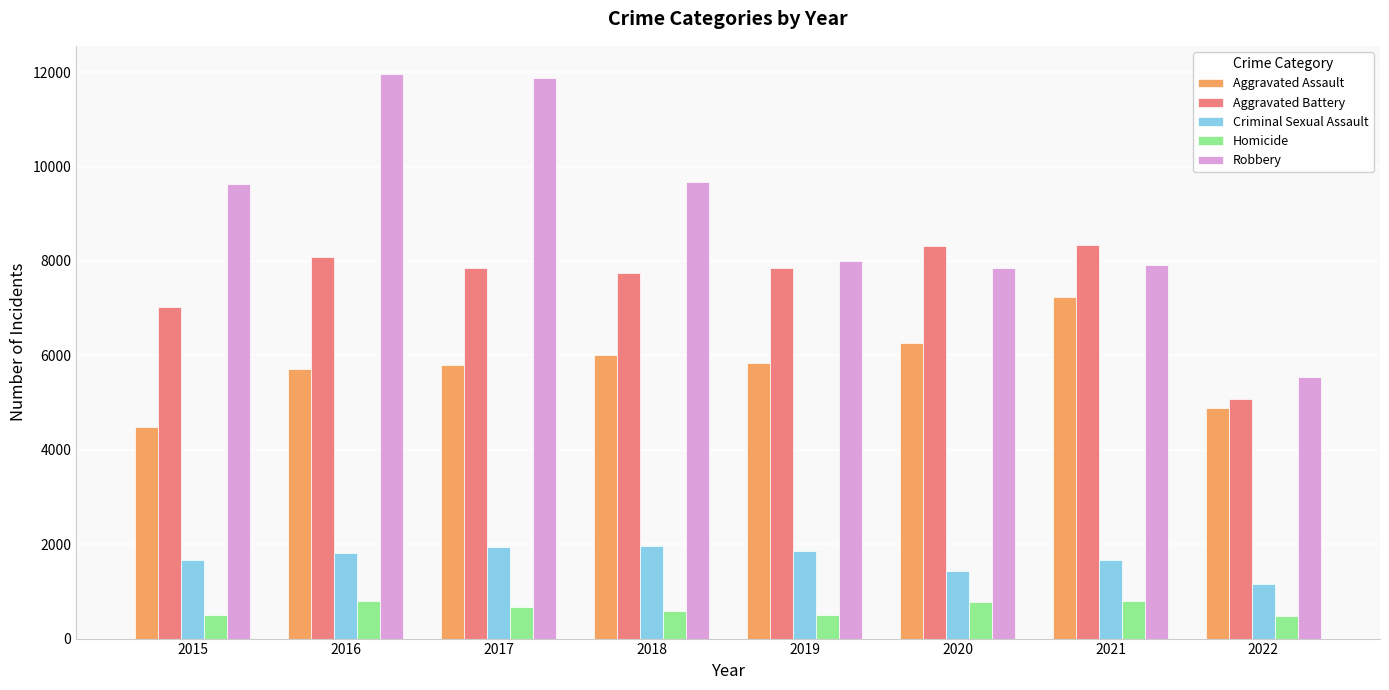

What is the greatest value displayed?

11960